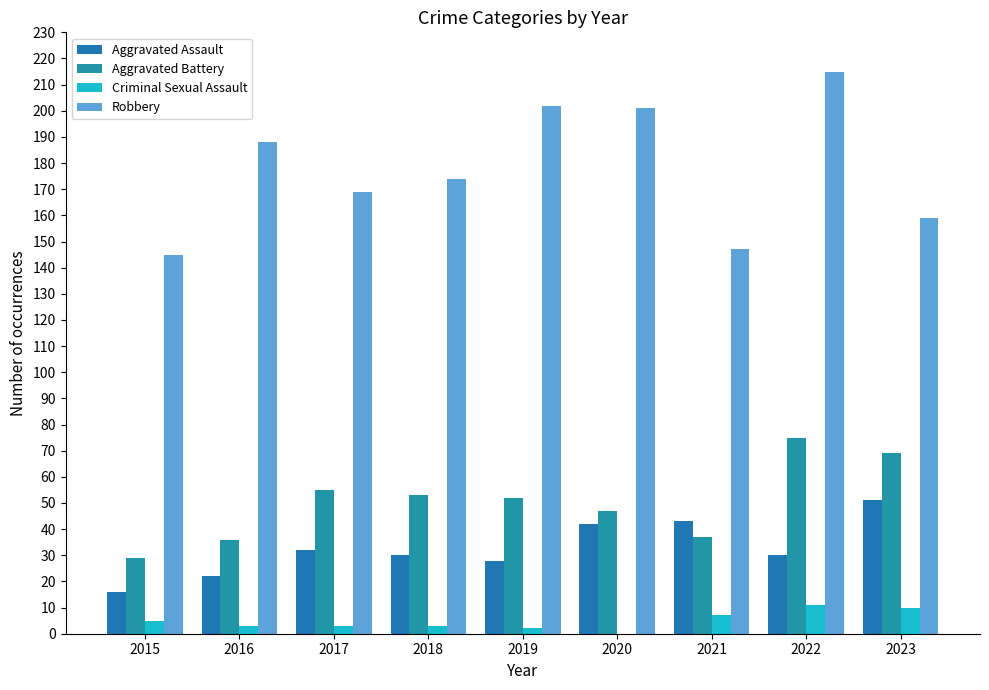

Is the value of Aggravated Battery at 2017 greater than the value of Criminal Sexual Assault at 2022?

Yes